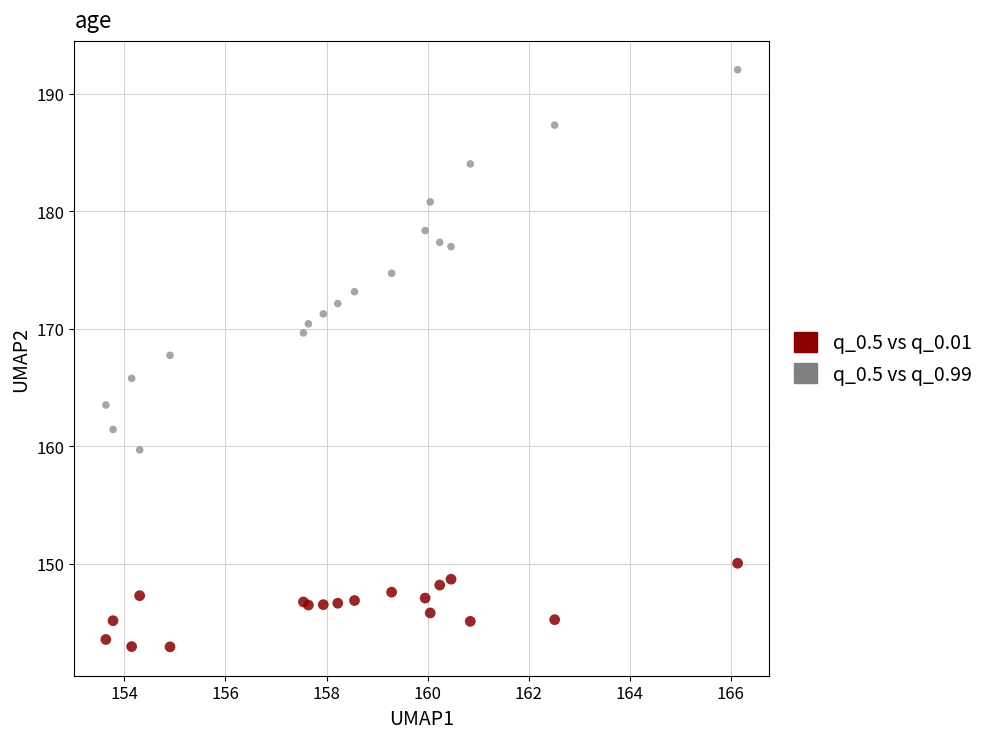

Which series reaches the maximum Y coordinate?

q_0.5 vs q_0.99